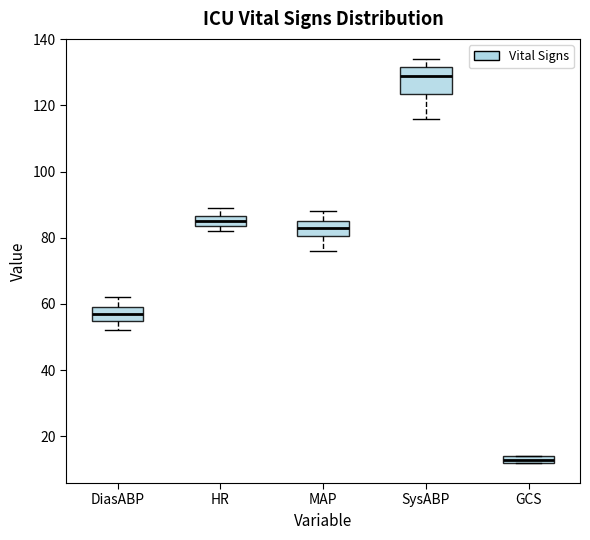

Which box has the lowest median line?

GCS